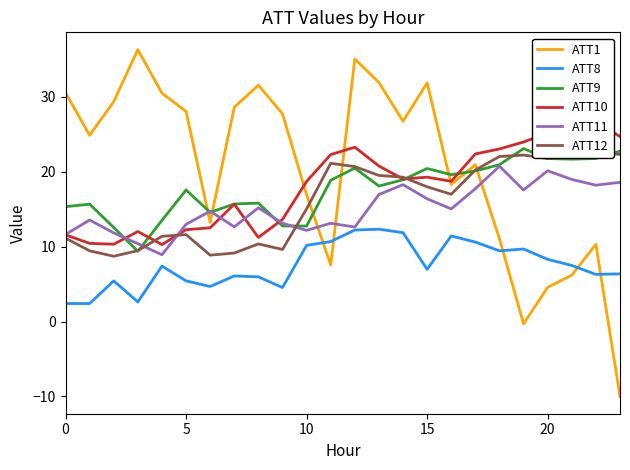

What is the maximum value for ATT1?

36.3